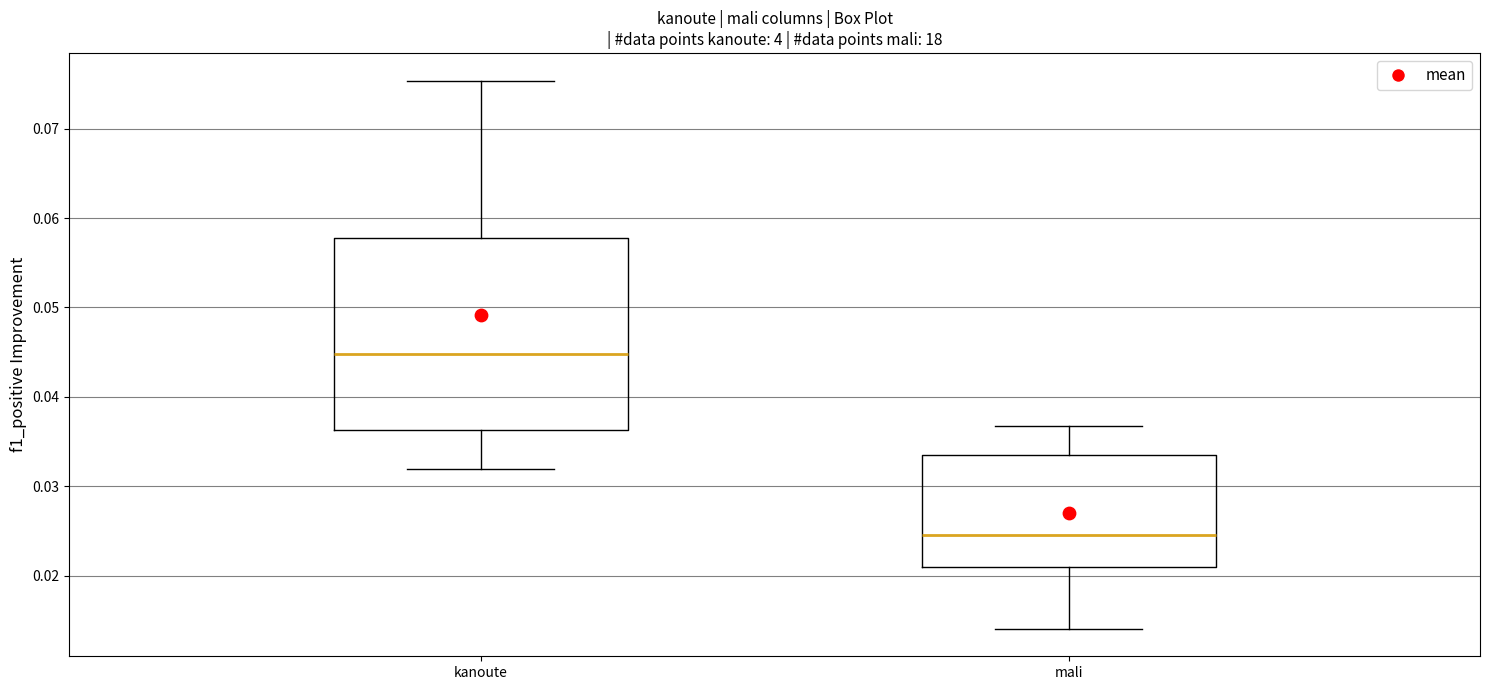

Which box has the lowest median line?

mali